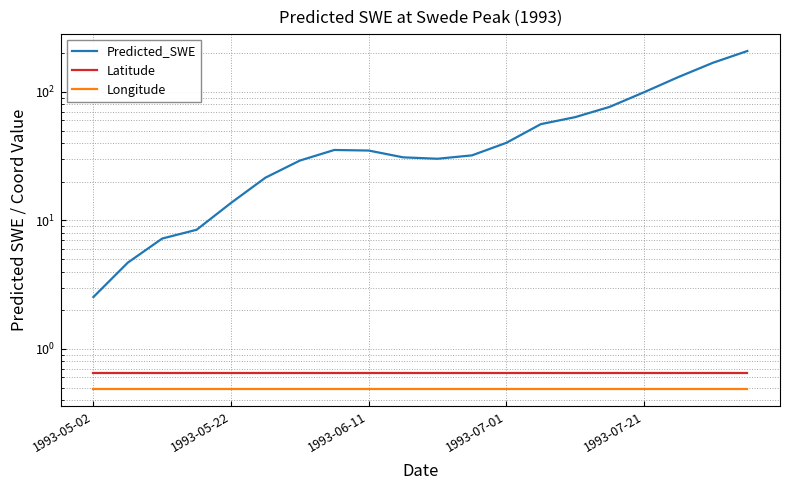

Reading left to right, list all the values displayed in this chart.

Predicted_SWE: 2.5	4.7	7.2	8.5	13.7	21.5	29.2	35.3	34.9	30.9	30.2	32.1	40.1	56.1	63.6	76.4	99.3	130.4	168.3	207.7
Latitude: 0.7	0.7	0.7	0.7	0.7	0.7	0.7	0.7	0.7	0.7	0.7	0.7	0.7	0.7	0.7	0.7	0.7	0.7	0.7	0.7
Longitude: 0.5	0.5	0.5	0.5	0.5	0.5	0.5	0.5	0.5	0.5	0.5	0.5	0.5	0.5	0.5	0.5	0.5	0.5	0.5	0.5